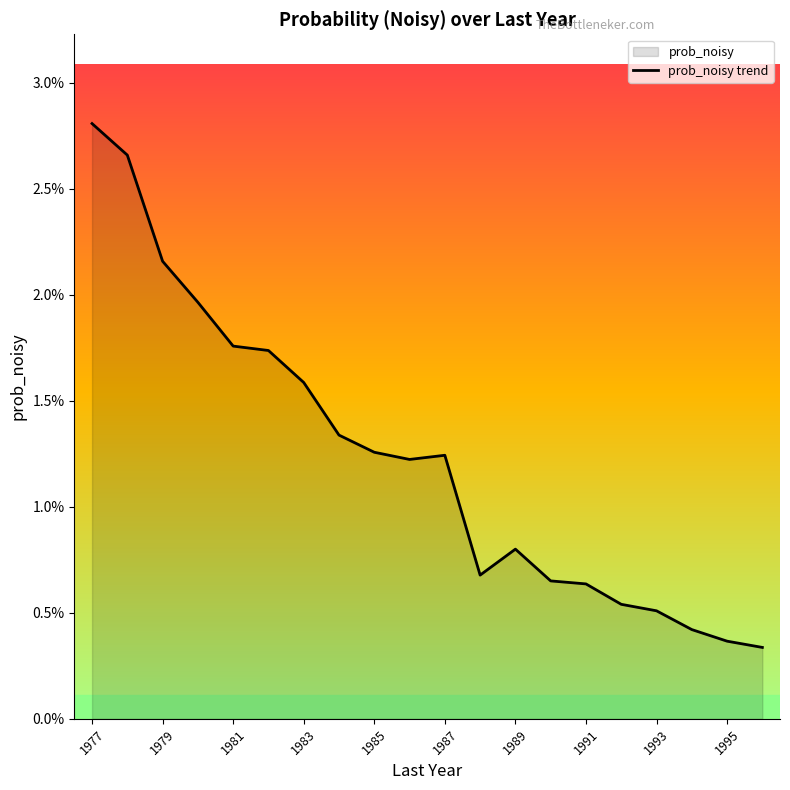

How many lines are shown in the chart?

1